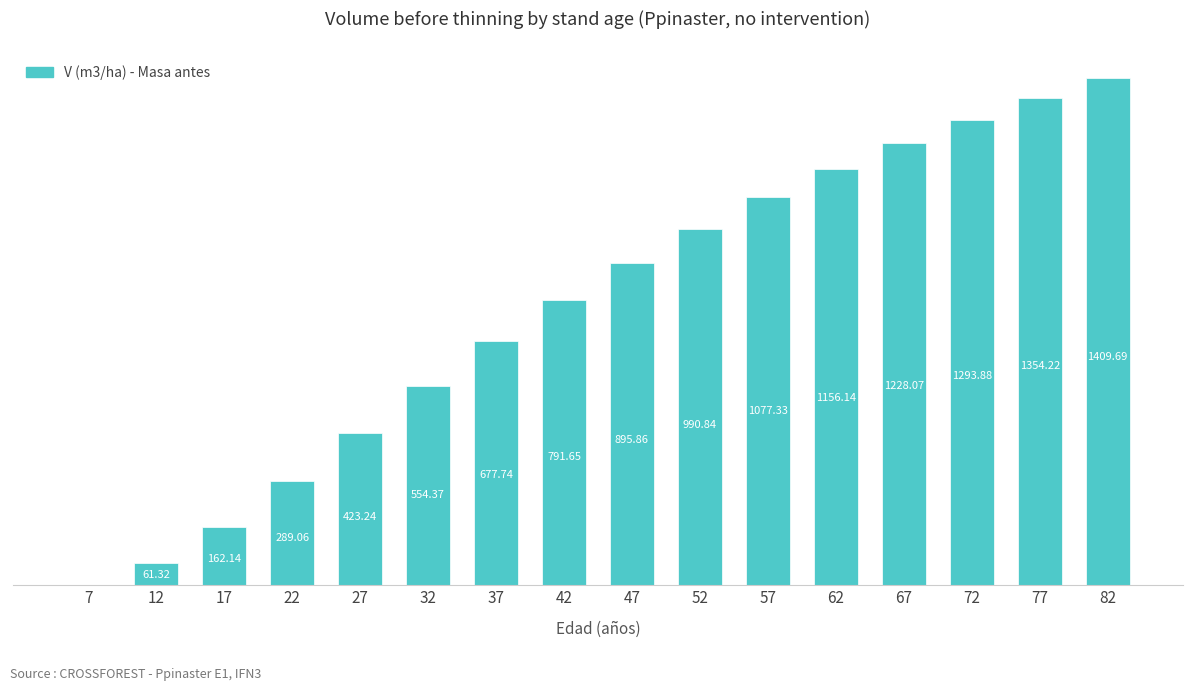

True or false: the data shows 497.3 at 77.

False